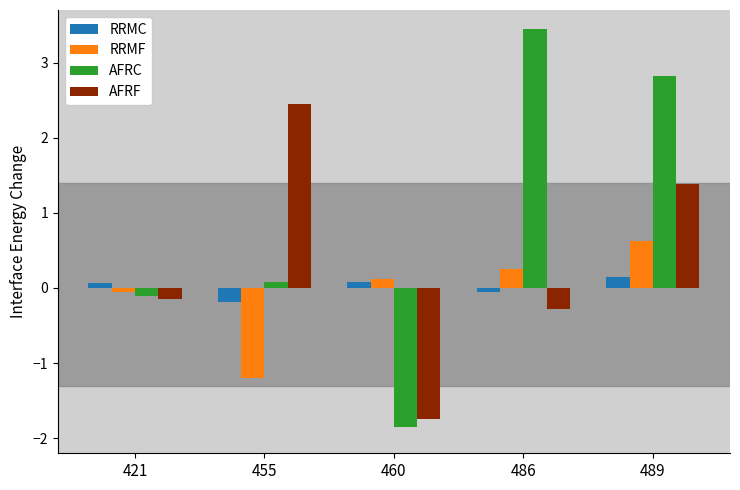

Count the number of data series in this chart.

4